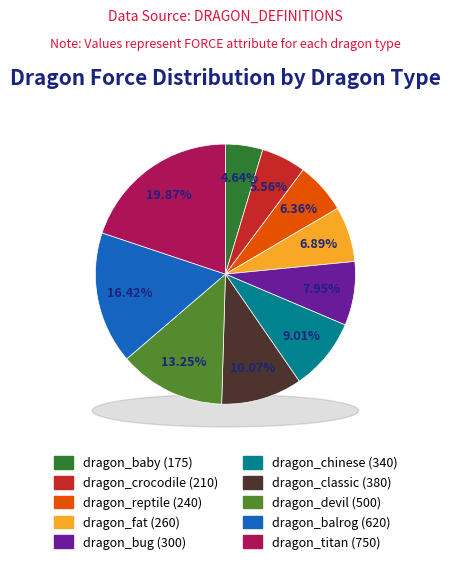

How many segments does this pie chart have?

10